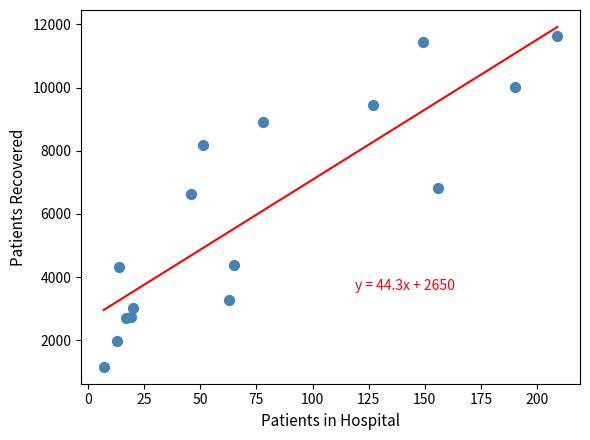

What Y value in the scatter plot is closest to 6403?

6638